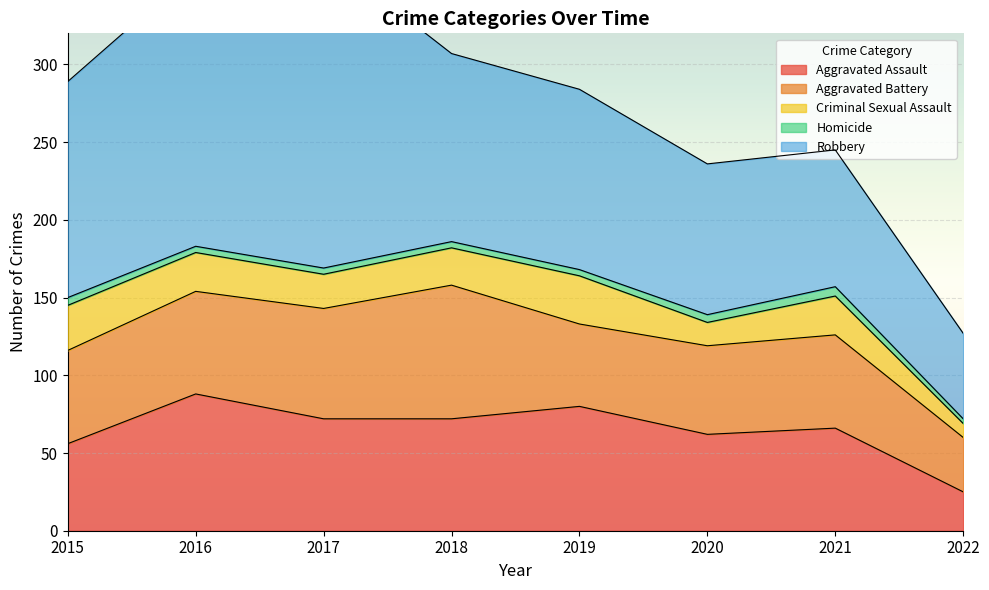

What is the difference between the maximum and second lowest values in the Robbery series?

114